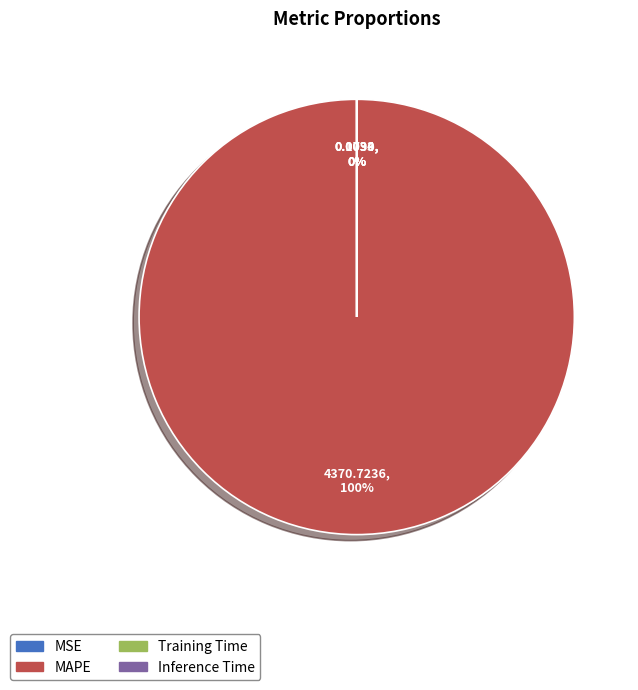

Which category accounts for the majority?

MAPE